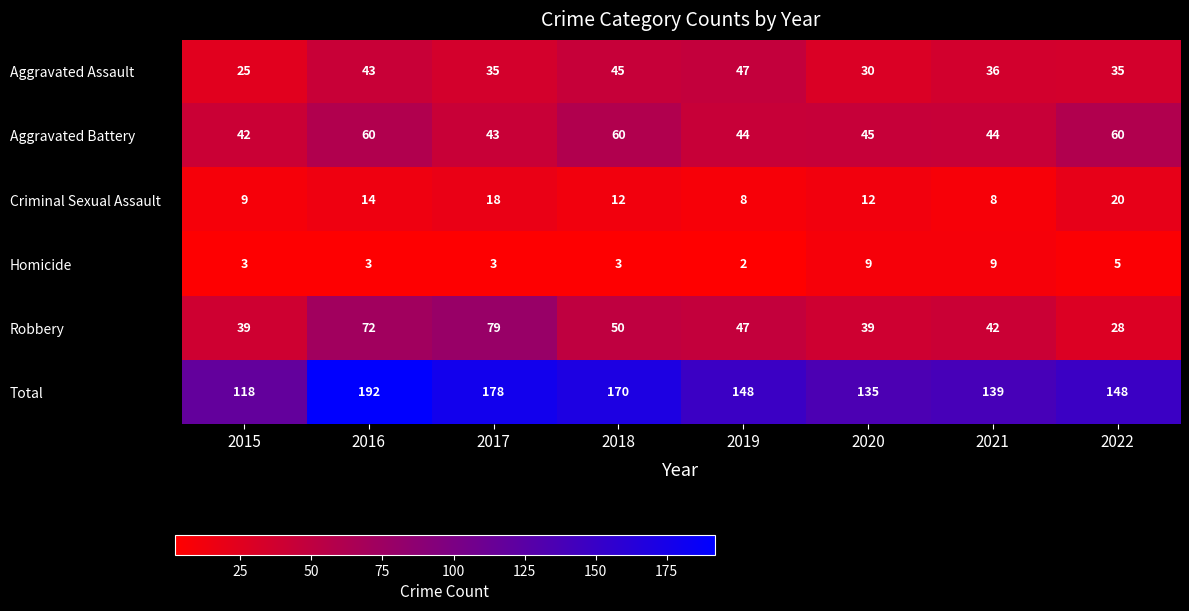

Which series has the largest total across all categories?

Total